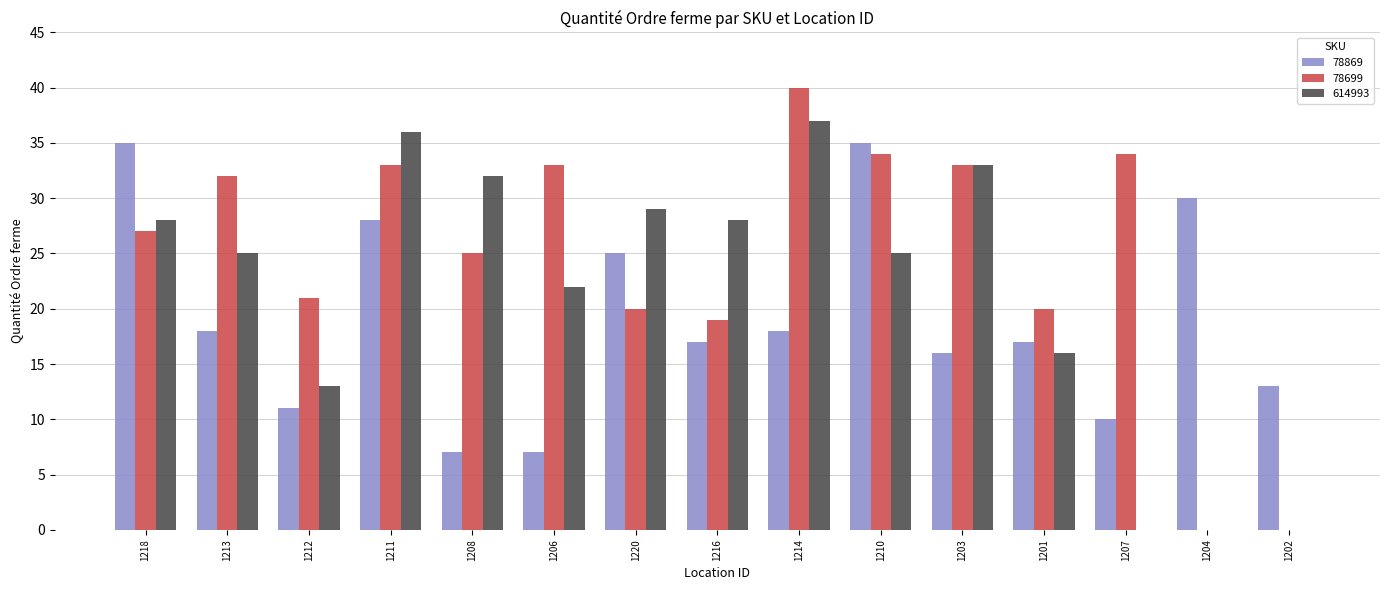

Between 1207 and 1204, which series saw the biggest shift?

78699